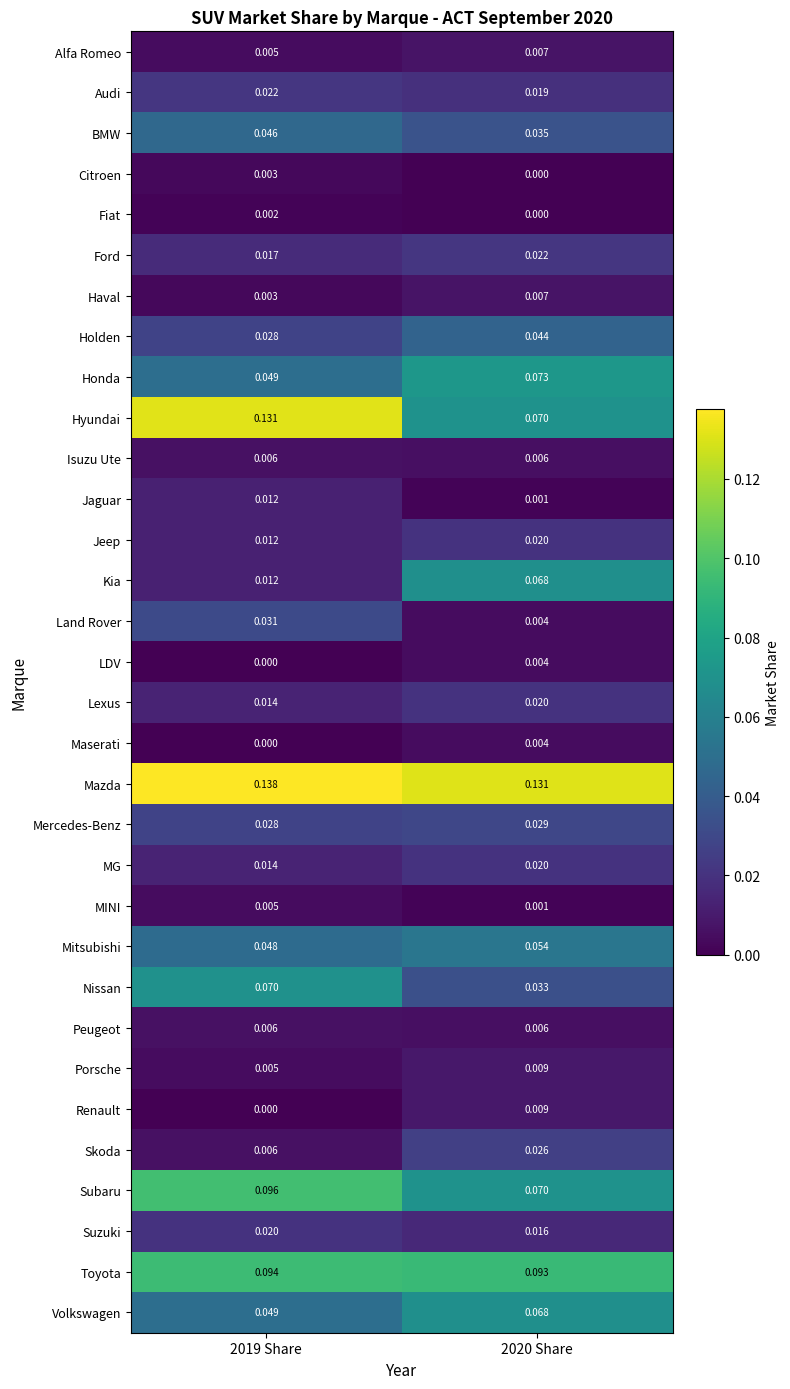

Which series has the largest range (max minus min)?

Hyundai